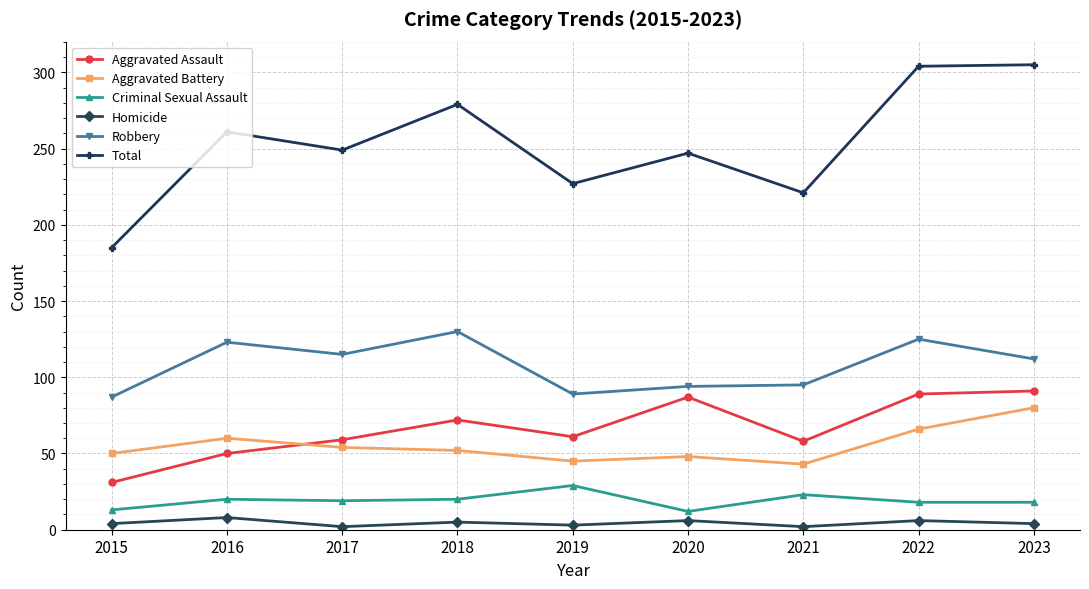

True or false: Criminal Sexual Assault and Aggravated Battery cross at least once.

False